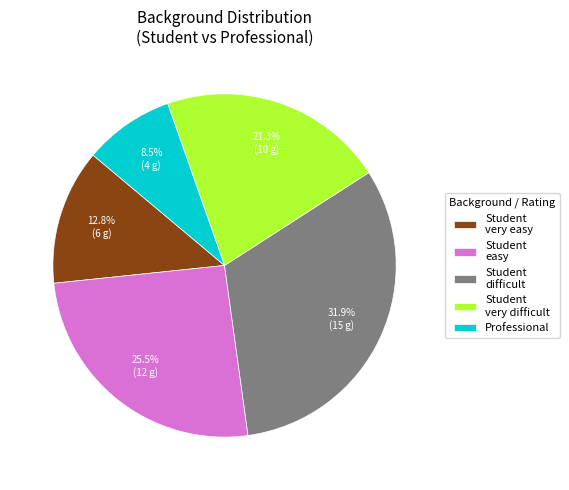

Count the number of slices in the pie.

5